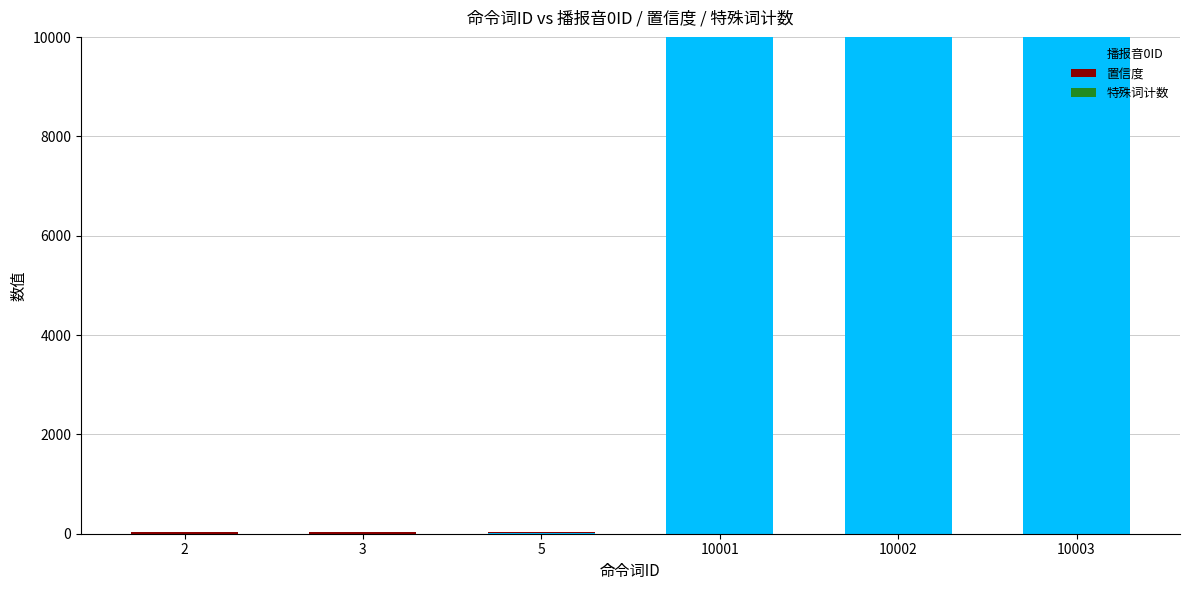

The value of 播报音0ID at 10003 is 10003. True or false?

True